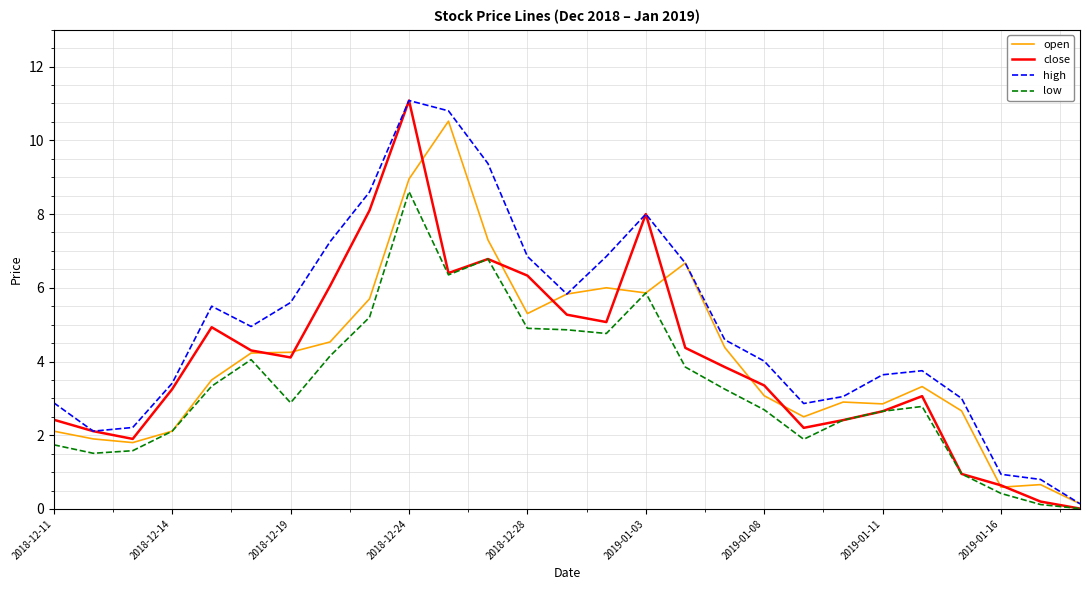

Which series has the largest total across all categories?

high